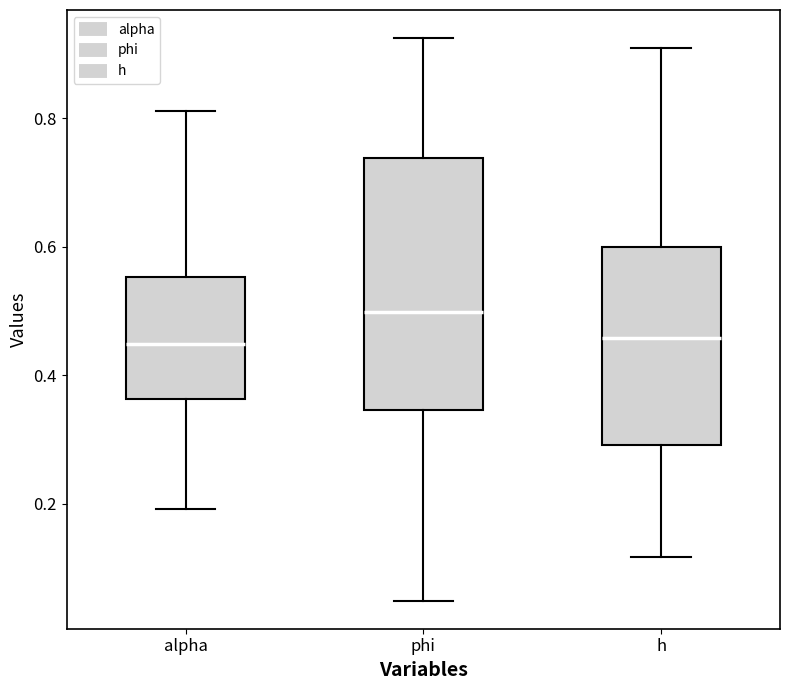

Which box's median line is the highest?

phi